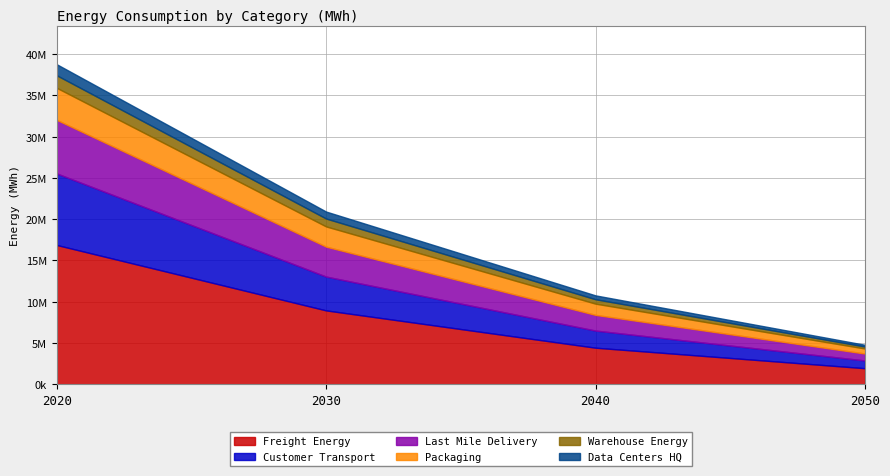

List the labels in order of Data_Centers_HQ value, smallest first.

2050, 2040, 2030, 2020